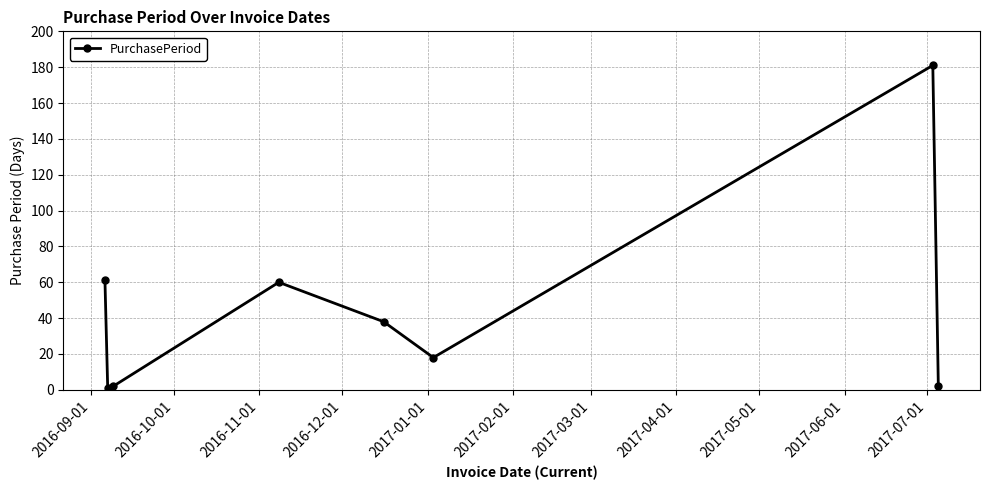

How many points are lower than both their immediate neighbors (excluding endpoints)?

2